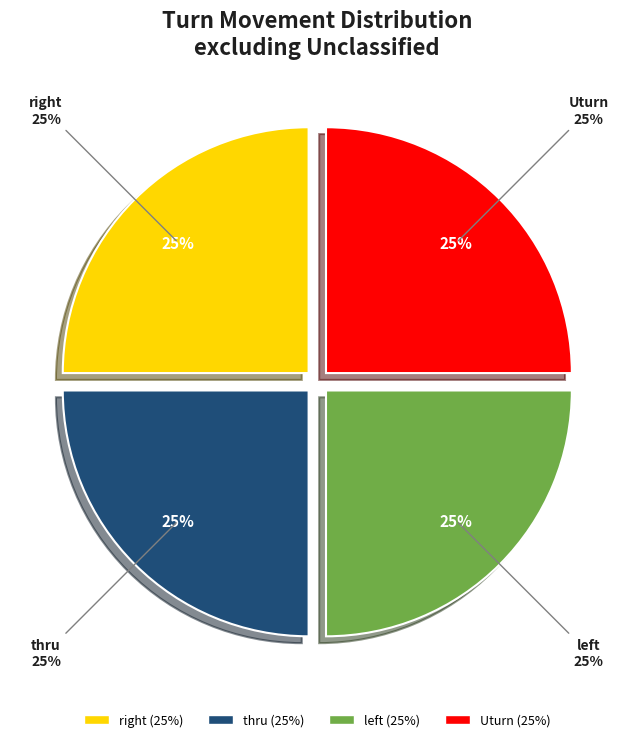

Which category has the biggest portion of the pie?

right